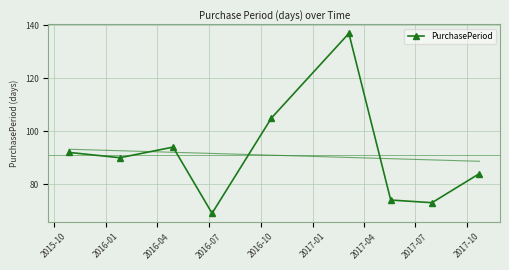

What is the ratio of the value at 2017-04 to the value at 2016-10?

0.7